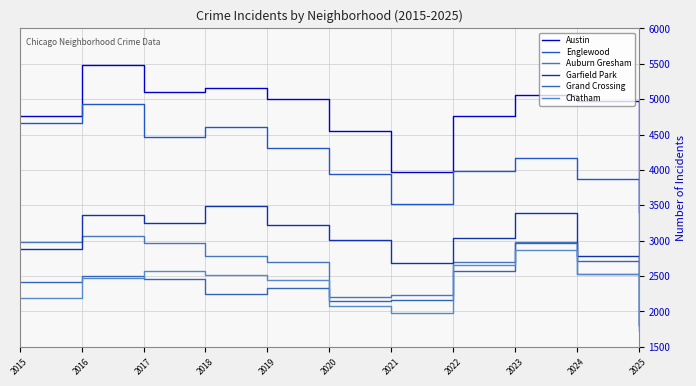

Where is the first local maximum for Grand Crossing?

2016